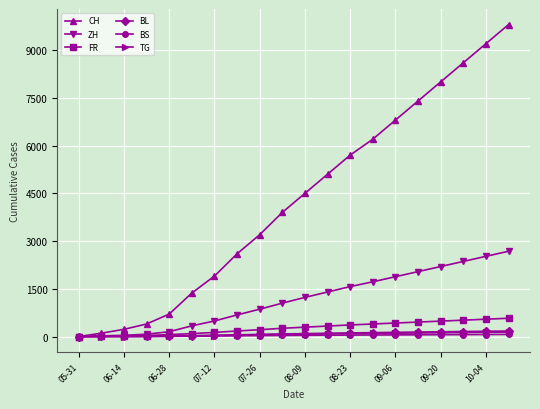

How many data points does each series have?

20